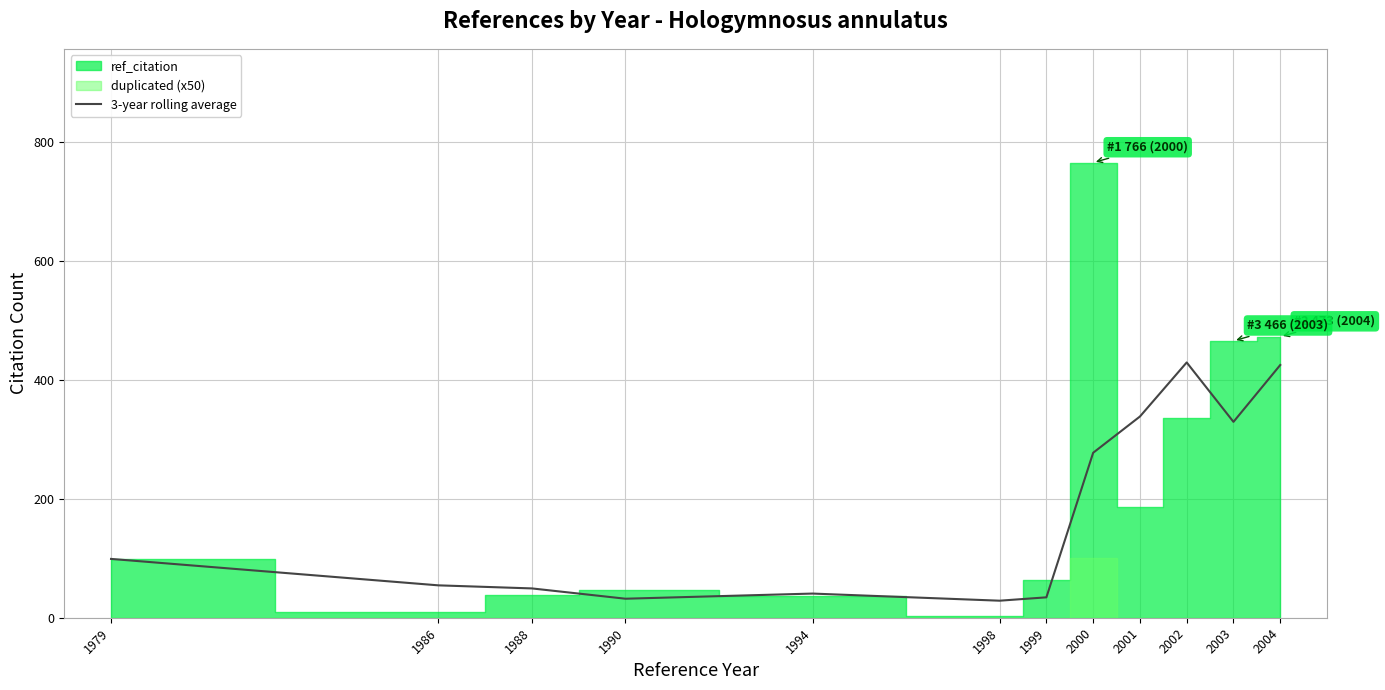

How many lines are shown in the chart?

1